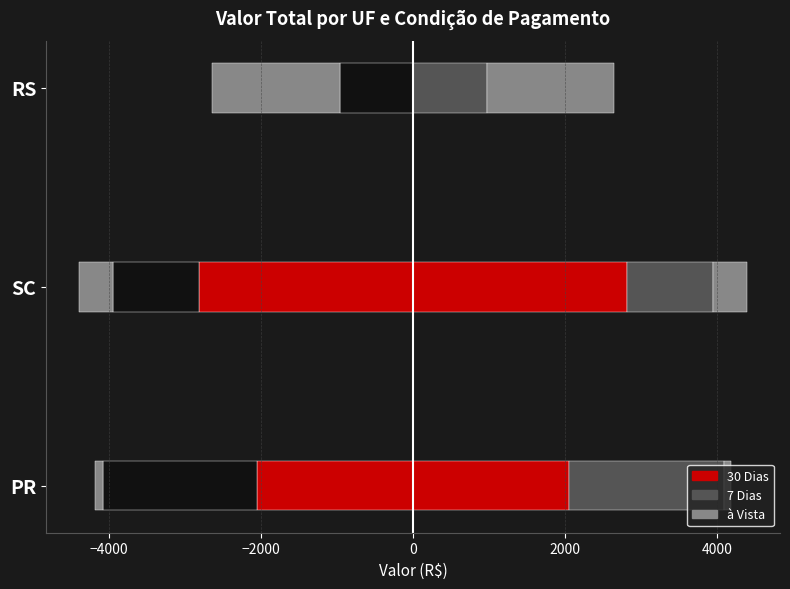

What is the lowest value of the 30 Dias series?

-2815.5